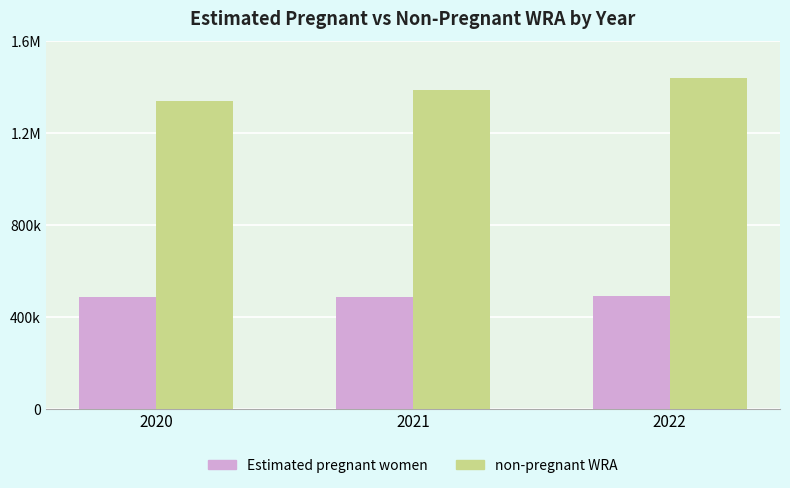

What is the maximum value shown in the chart?

1440407.5